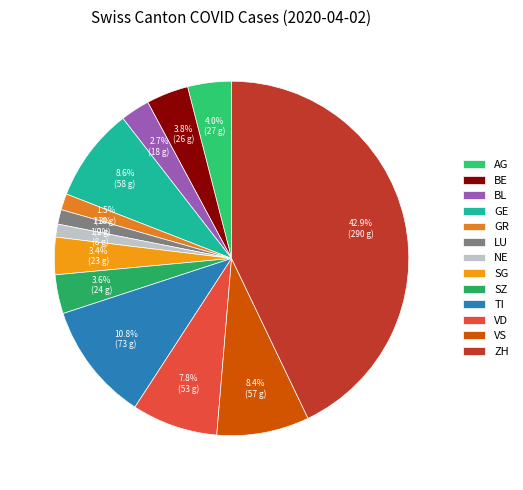

Is there any slice that represents more than half of the pie?

No